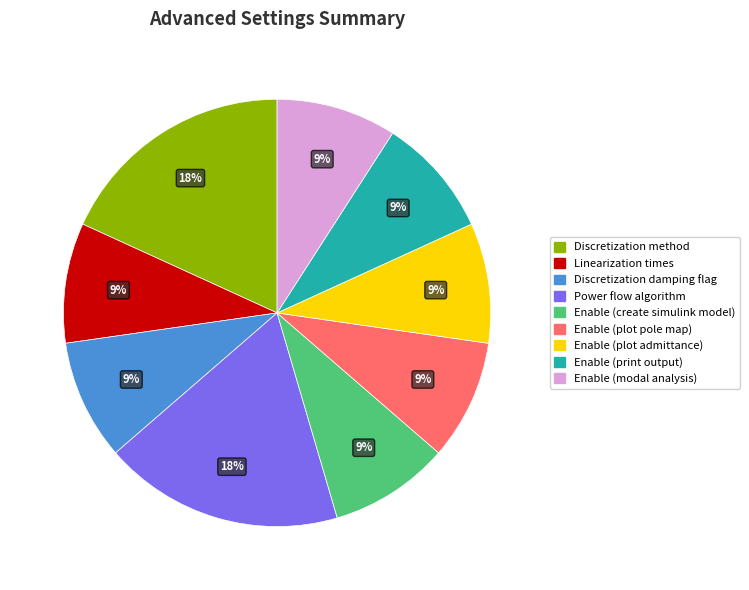

Is Enable (create simulink model) the majority of the pie?

No